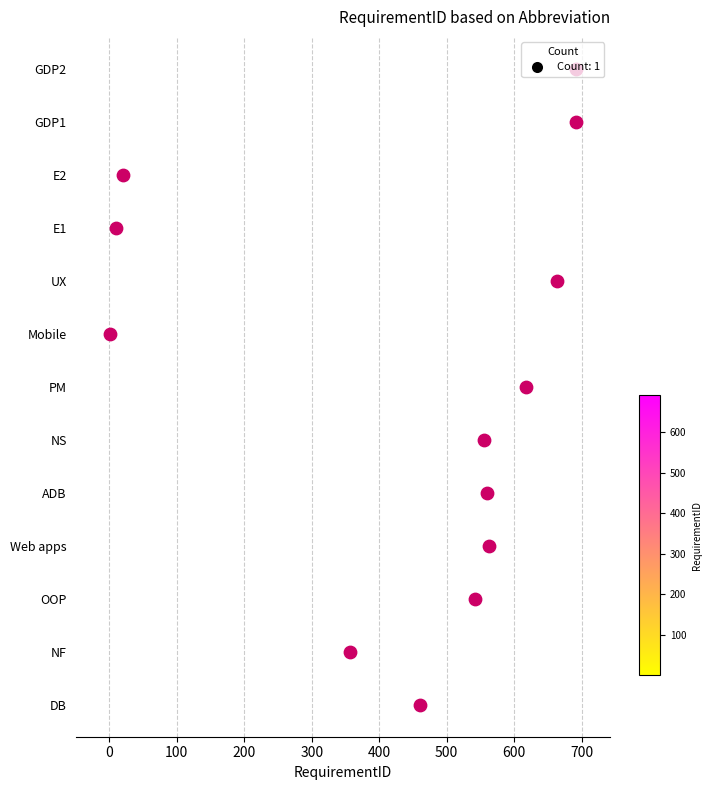

What is the change in value from 300 to 700?

+4